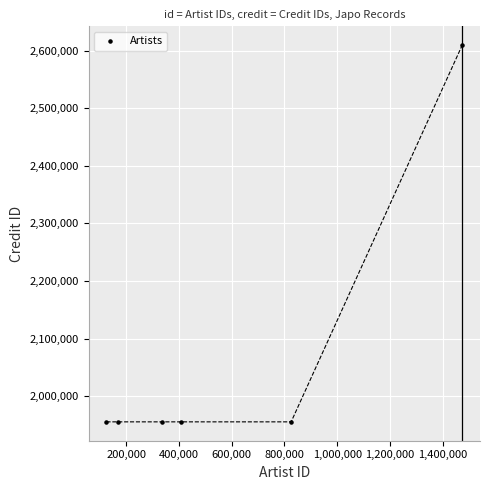

What is the average X value?

556462